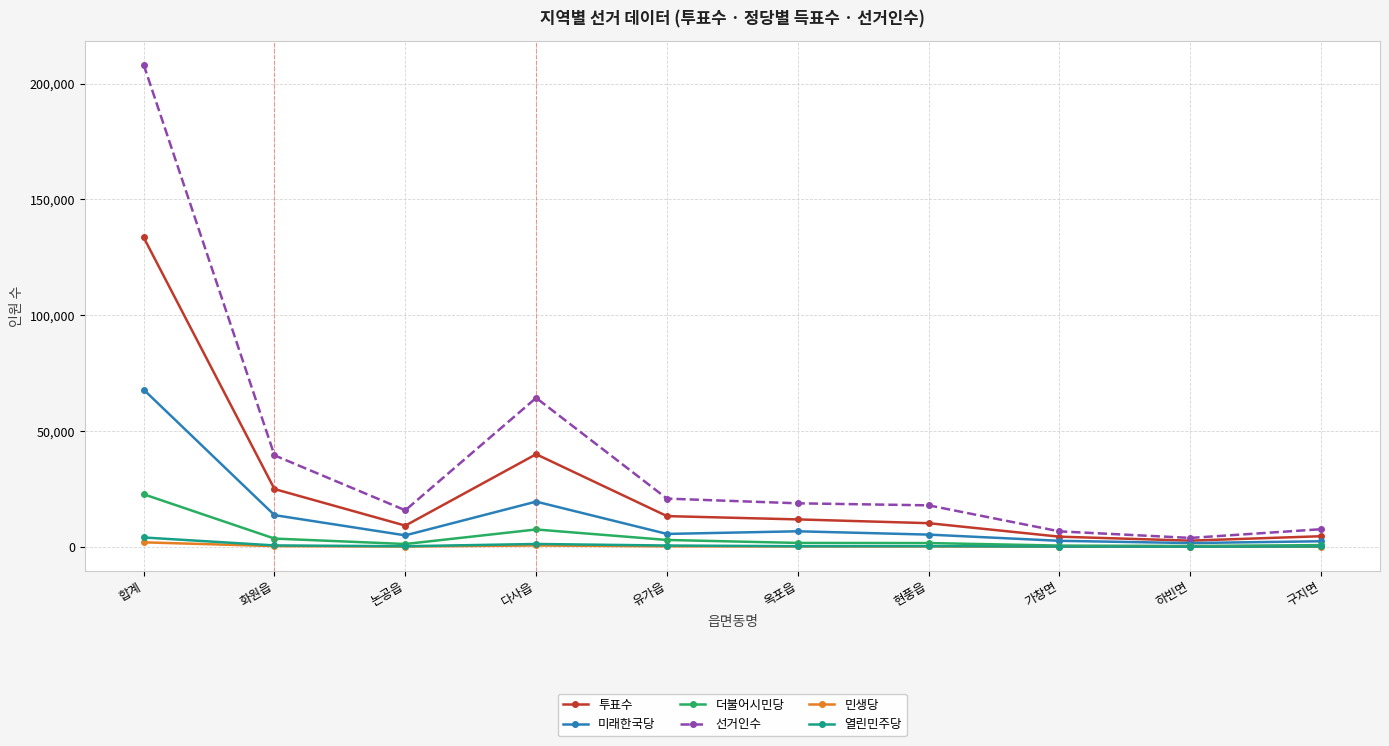

At which label is 미래한국당 closest to 34759?

다사읍